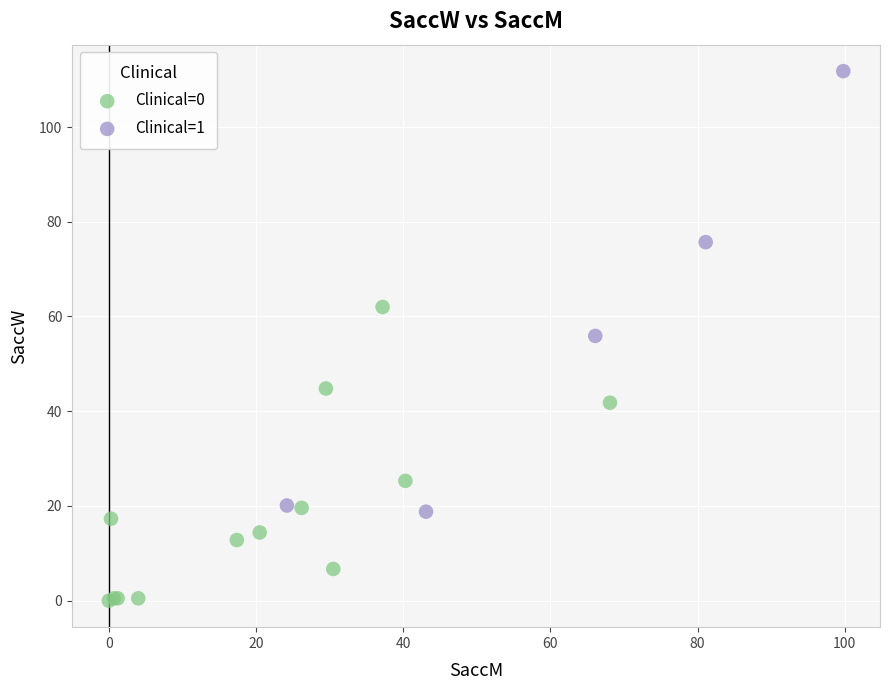

Which series reaches the maximum Y coordinate?

Clinical=1